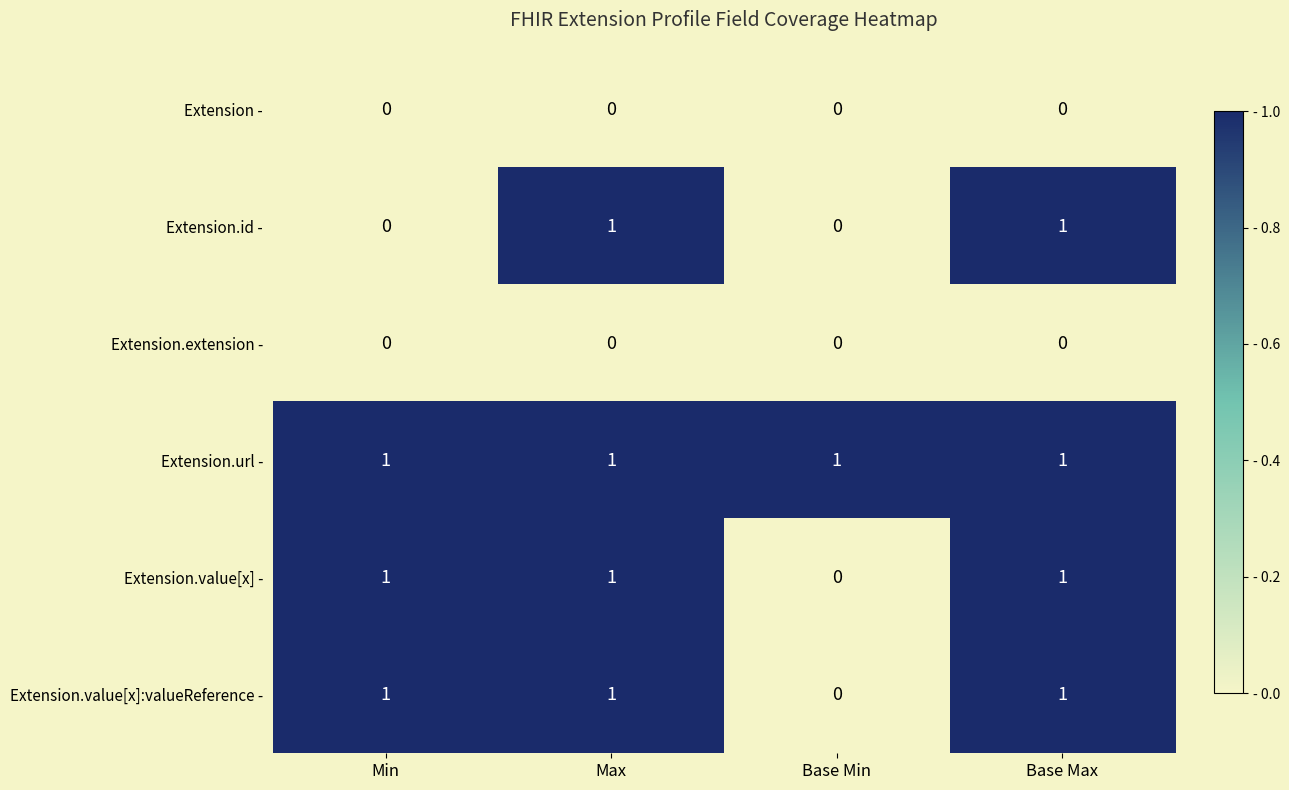

At how many categories does at least one series exceed 0?

4